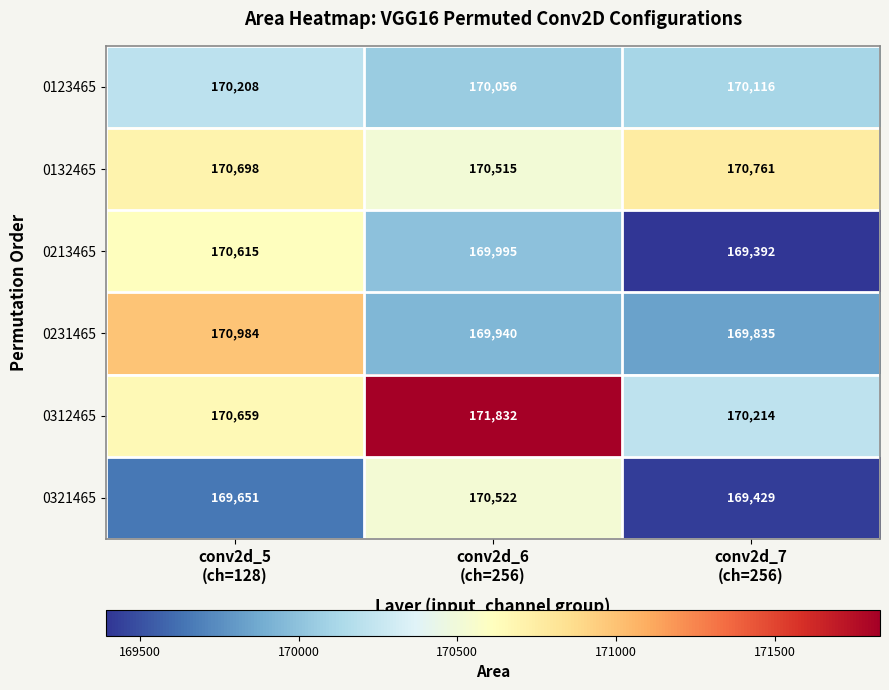

What is the smallest value displayed?

169392